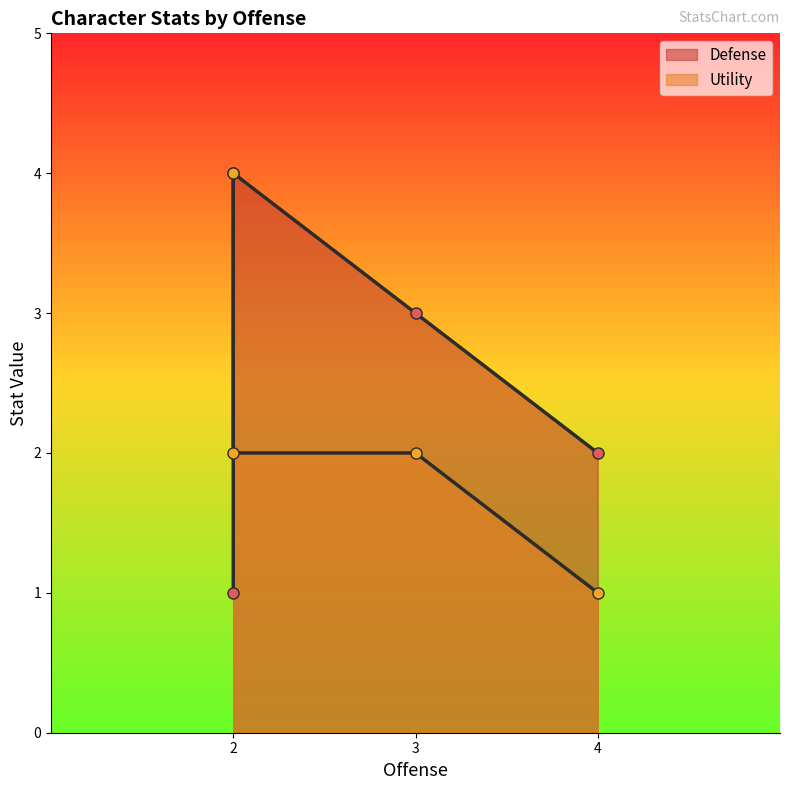

Count the Defense values in the range 2 to 4.

3